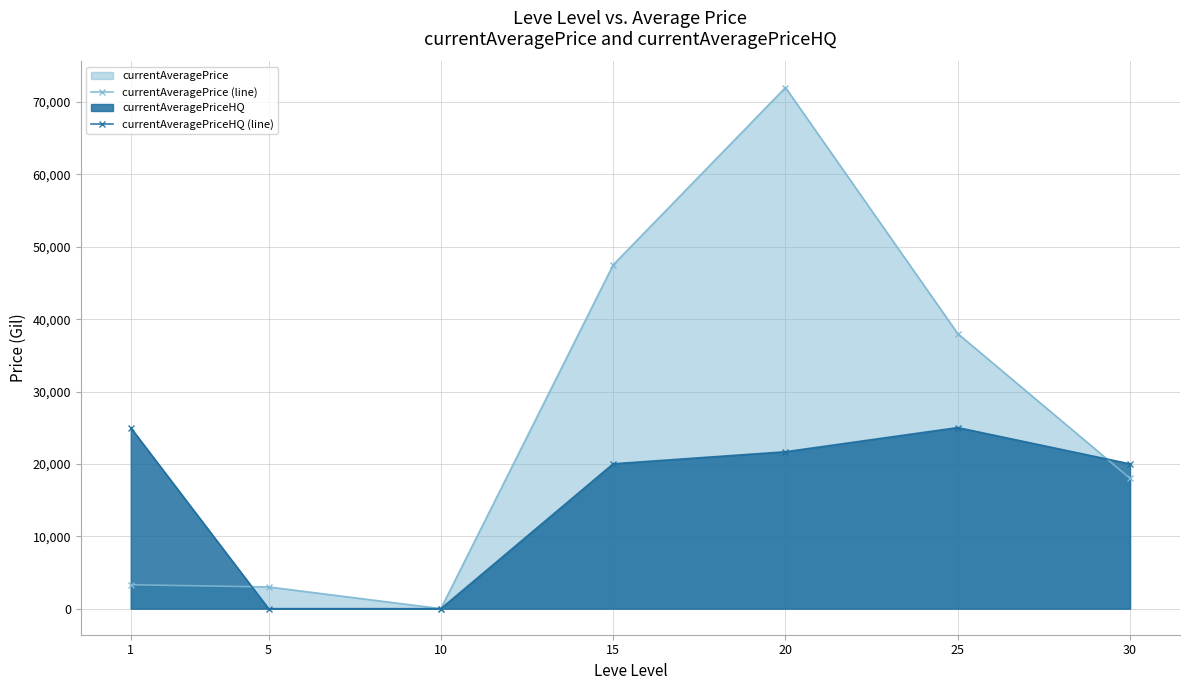

How many times do currentAveragePrice (line) and currentAveragePriceHQ (line) cross each other?

2